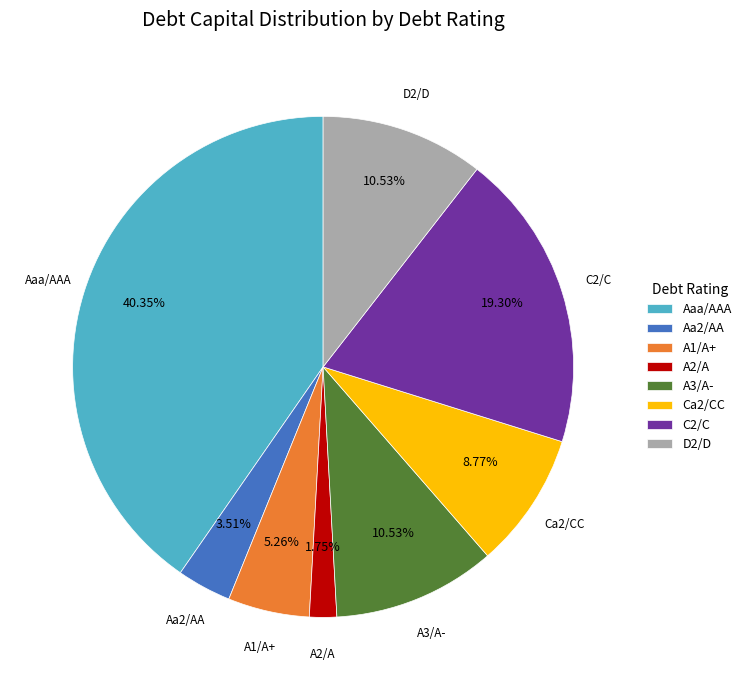

Combined, what portion of the pie is C2/C and Aa2/AA?

22.8%